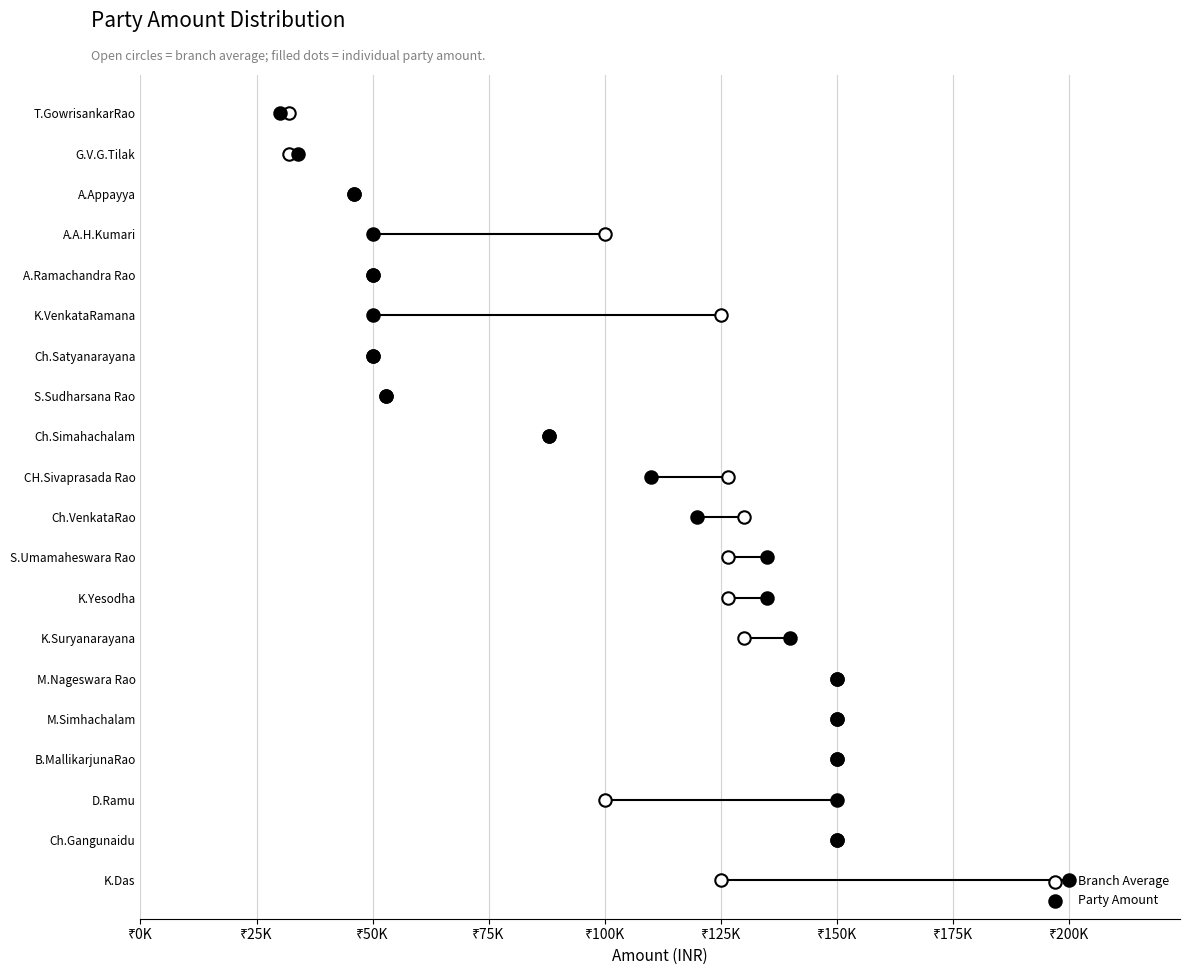

Which series reaches the minimum Y coordinate?

Branch Average